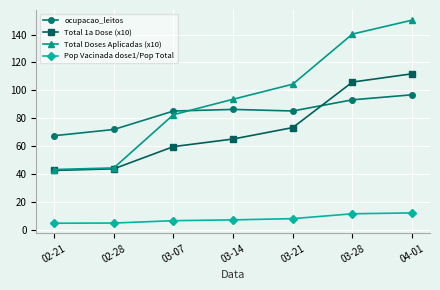

What is the label of the 6th point from the left?

03-28